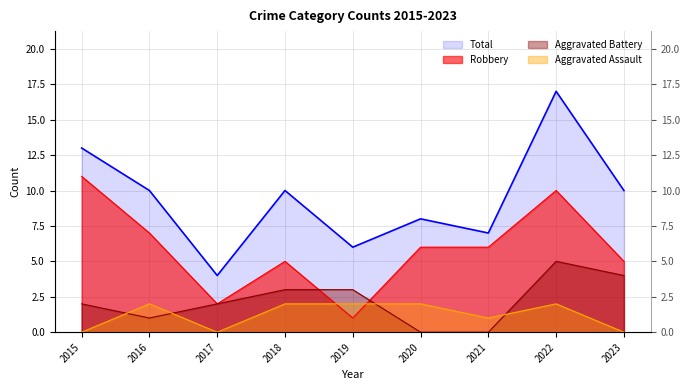

Reading left to right, transcribe all the data shown in this chart.

Total: 2015=13	2016=10	2017=4	2018=10	2019=6	2020=8	2021=7	2022=17	2023=10
Robbery: 2015=11	2016=7	2017=2	2018=5	2019=1	2020=6	2021=6	2022=10	2023=5
Aggravated Battery: 2015=2	2016=1	2017=2	2018=3	2019=3	2020=0	2021=0	2022=5	2023=4
Aggravated Assault: 2015=0	2016=2	2017=0	2018=2	2019=2	2020=2	2021=1	2022=2	2023=0